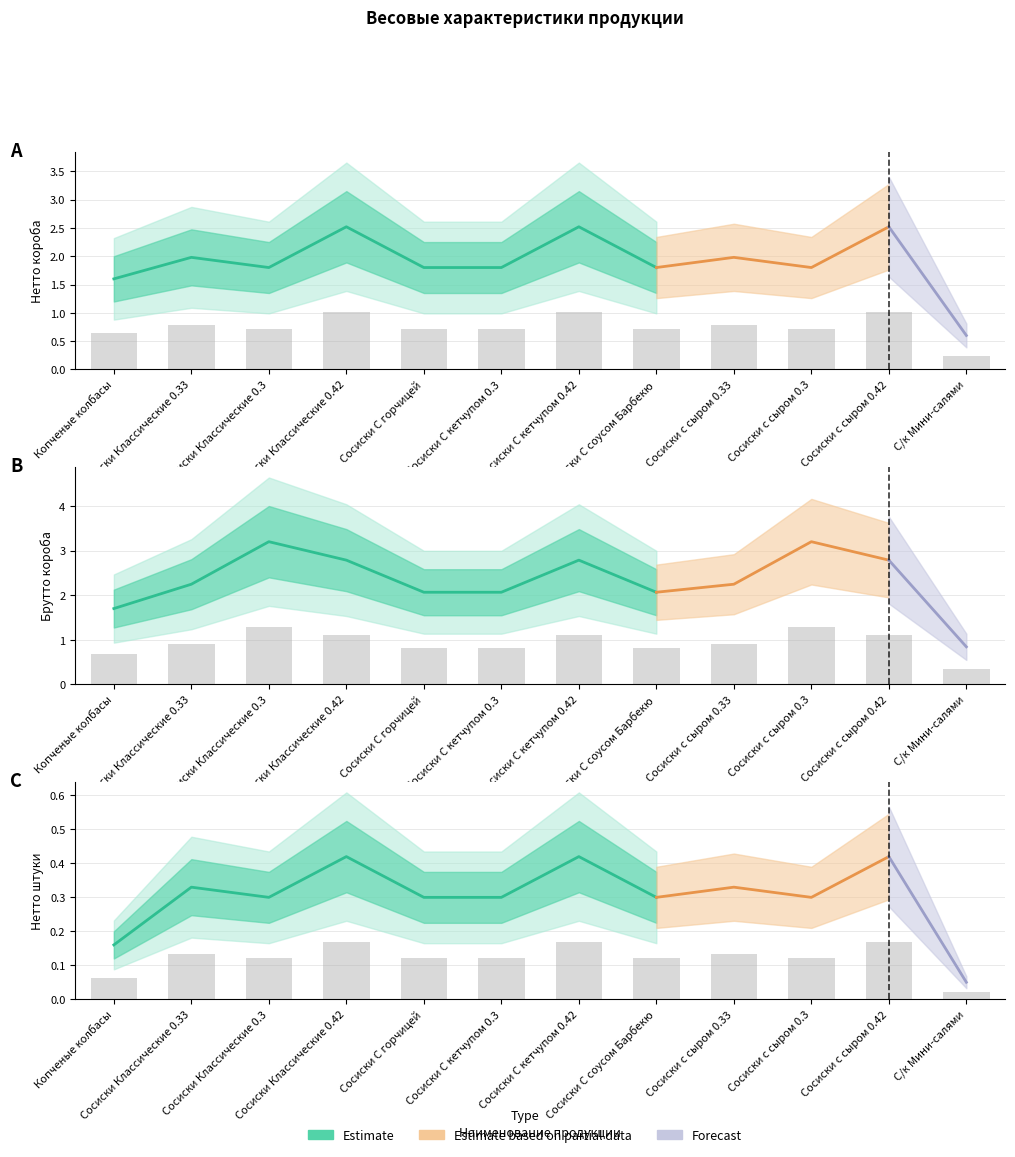

Is it true that Вес нетто короба, кг equals 1.3 at Сосиски С соусом Барбекю?

False